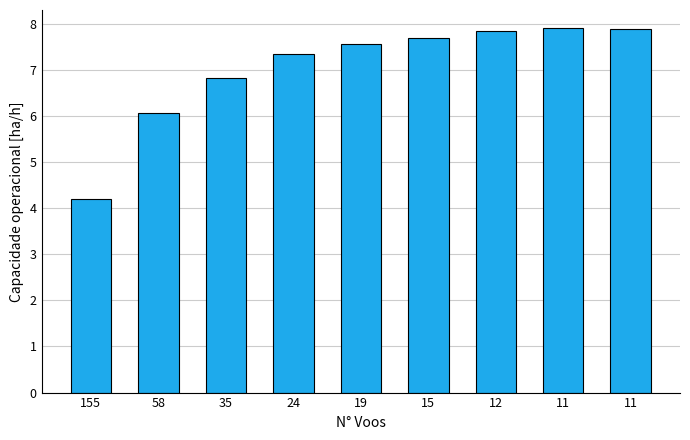

Count the number of values greater than 7.

6